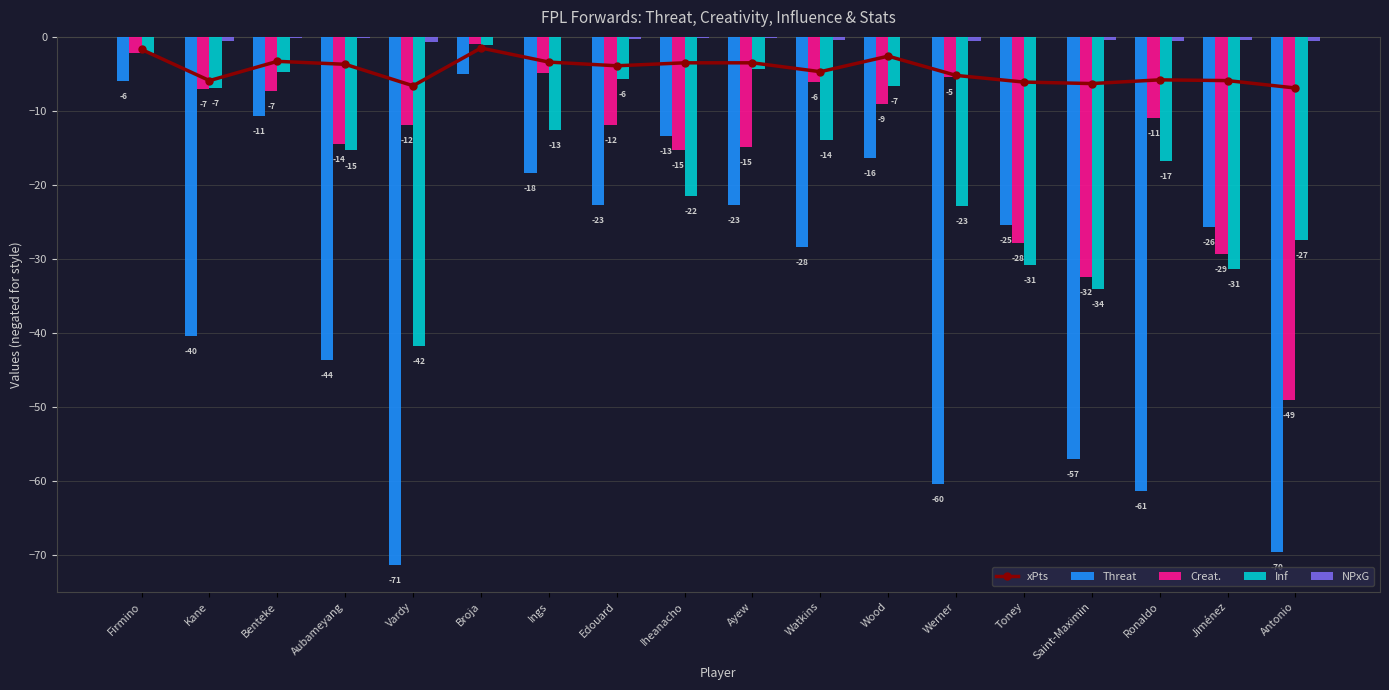

Which series has the widest spread of values?

Threat